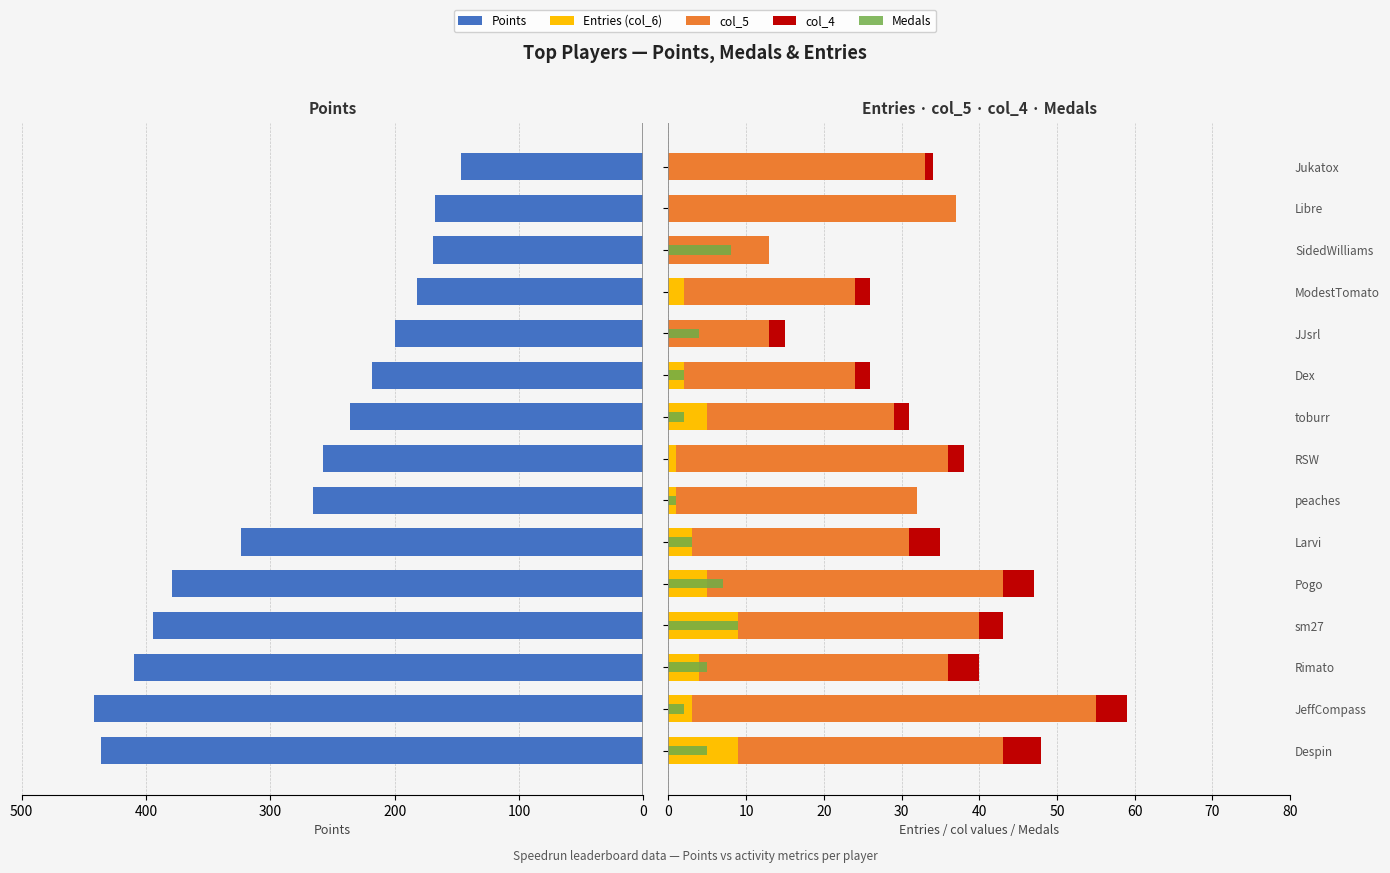

At Libre, list the series in order from largest to smallest.

Points, col_5, Entries (col_6), col_4, Medals